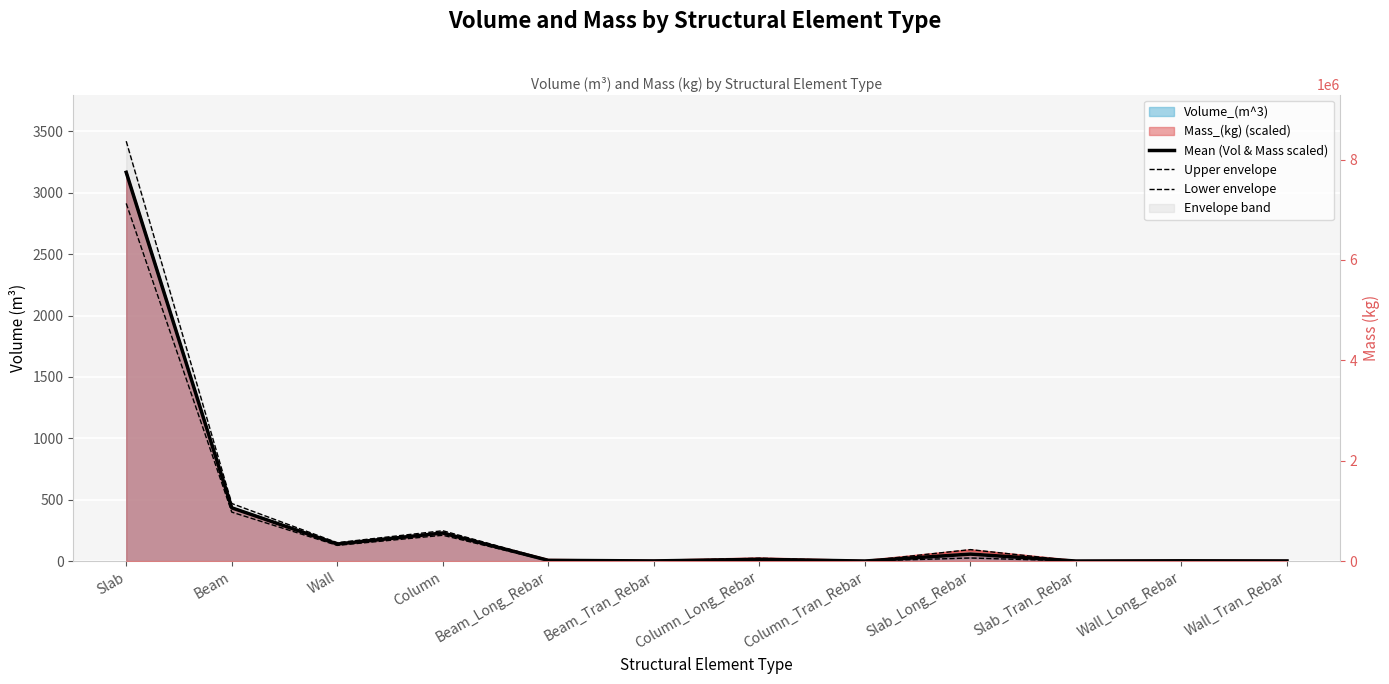

What is the average value of the Upper envelope series?

368.0